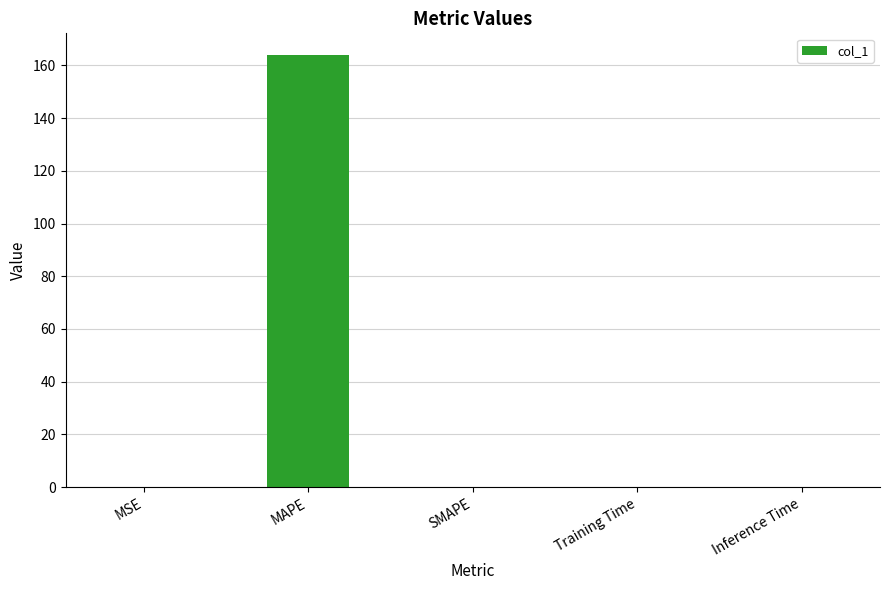

At which category does the chart reach its peak across all series?

MAPE